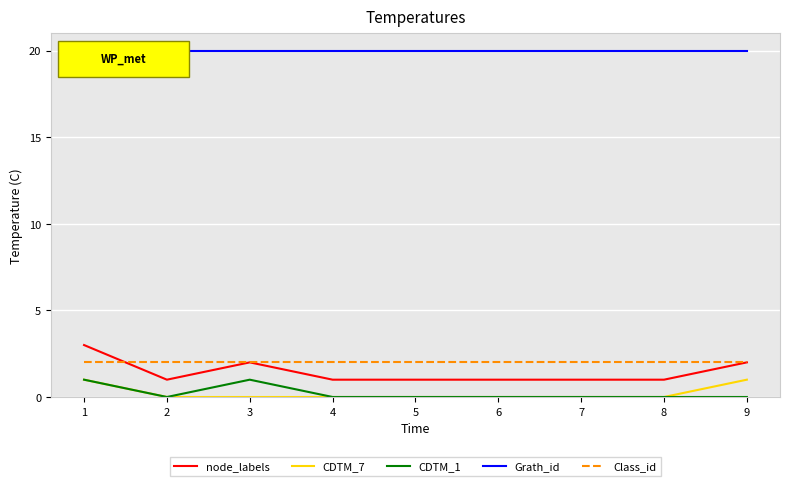

What is the highest value of the Grath_id series?

20